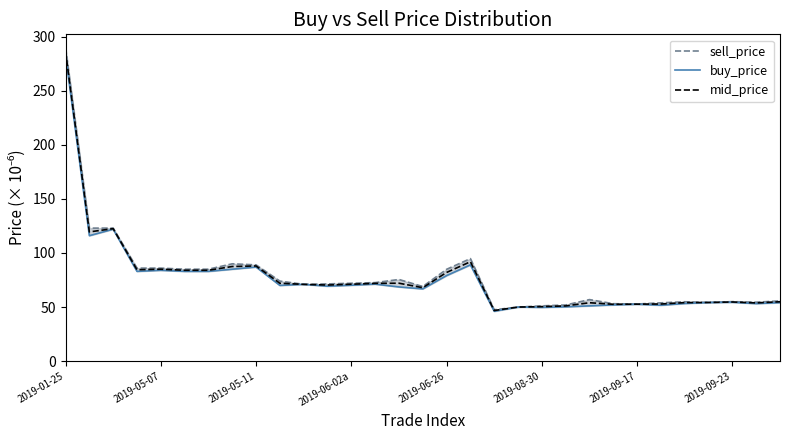

Count the number of categories in the chart.

31